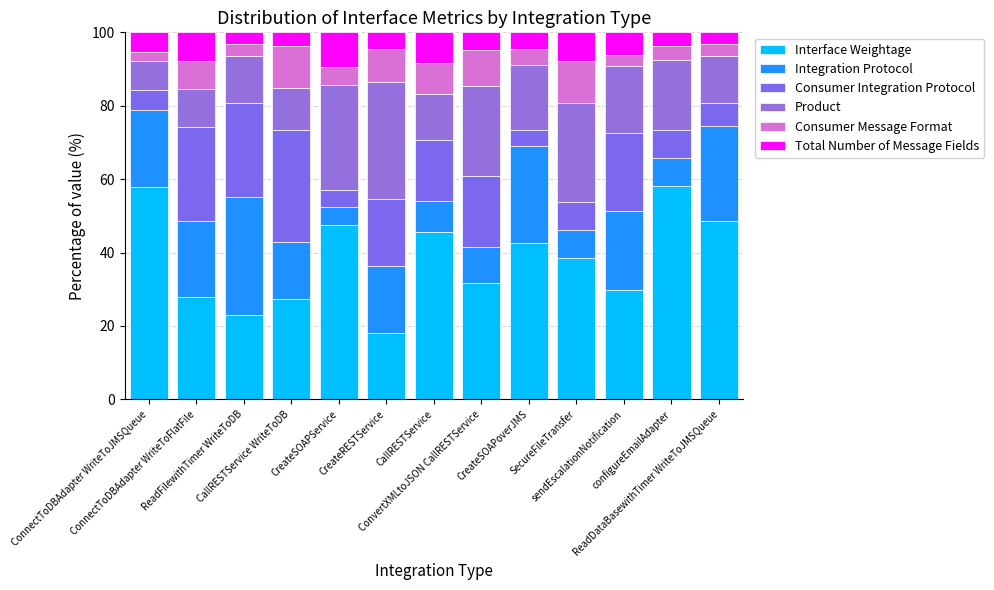

What is the sum of all Product values?

234.6